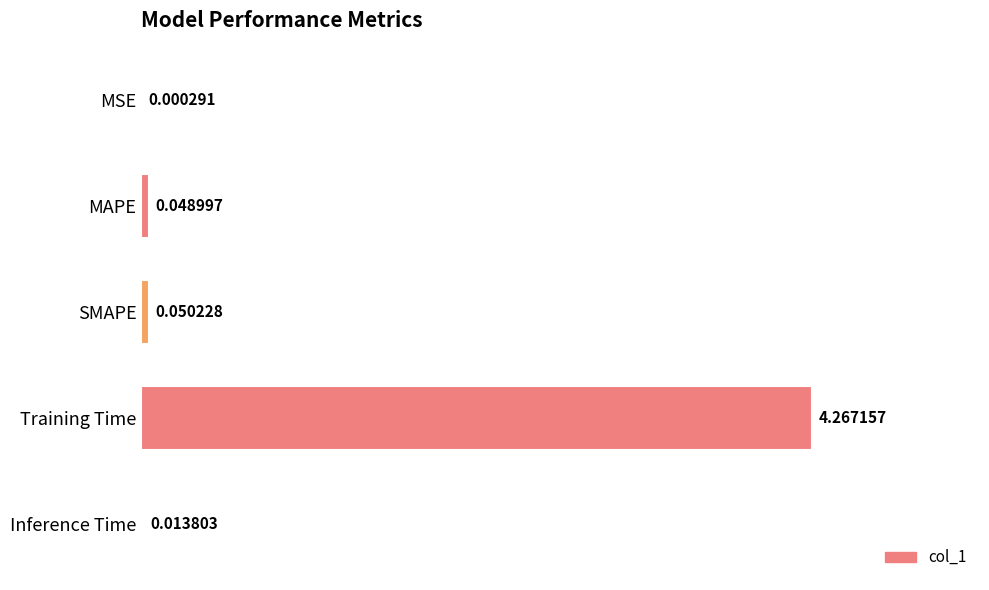

What is the change in value from MSE to Training Time?

+4.3